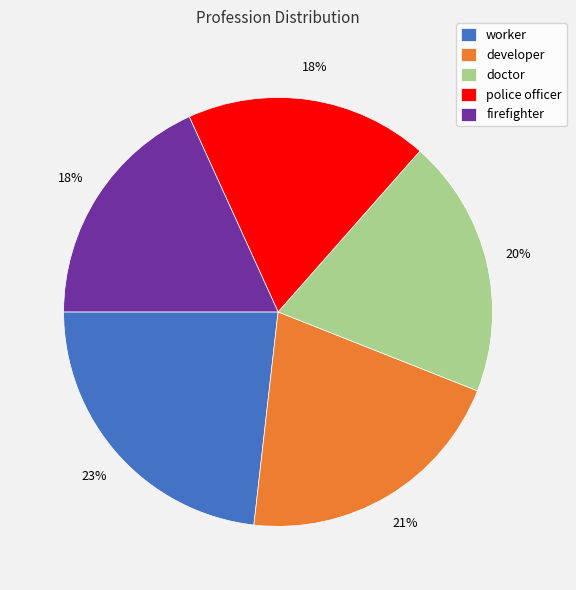

Is it true that firefighter is 18% of the pie?

True